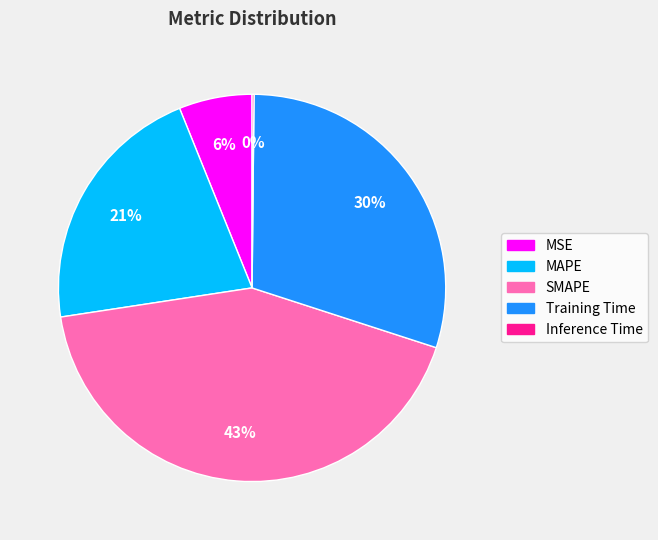

Is SMAPE the majority of the pie?

No